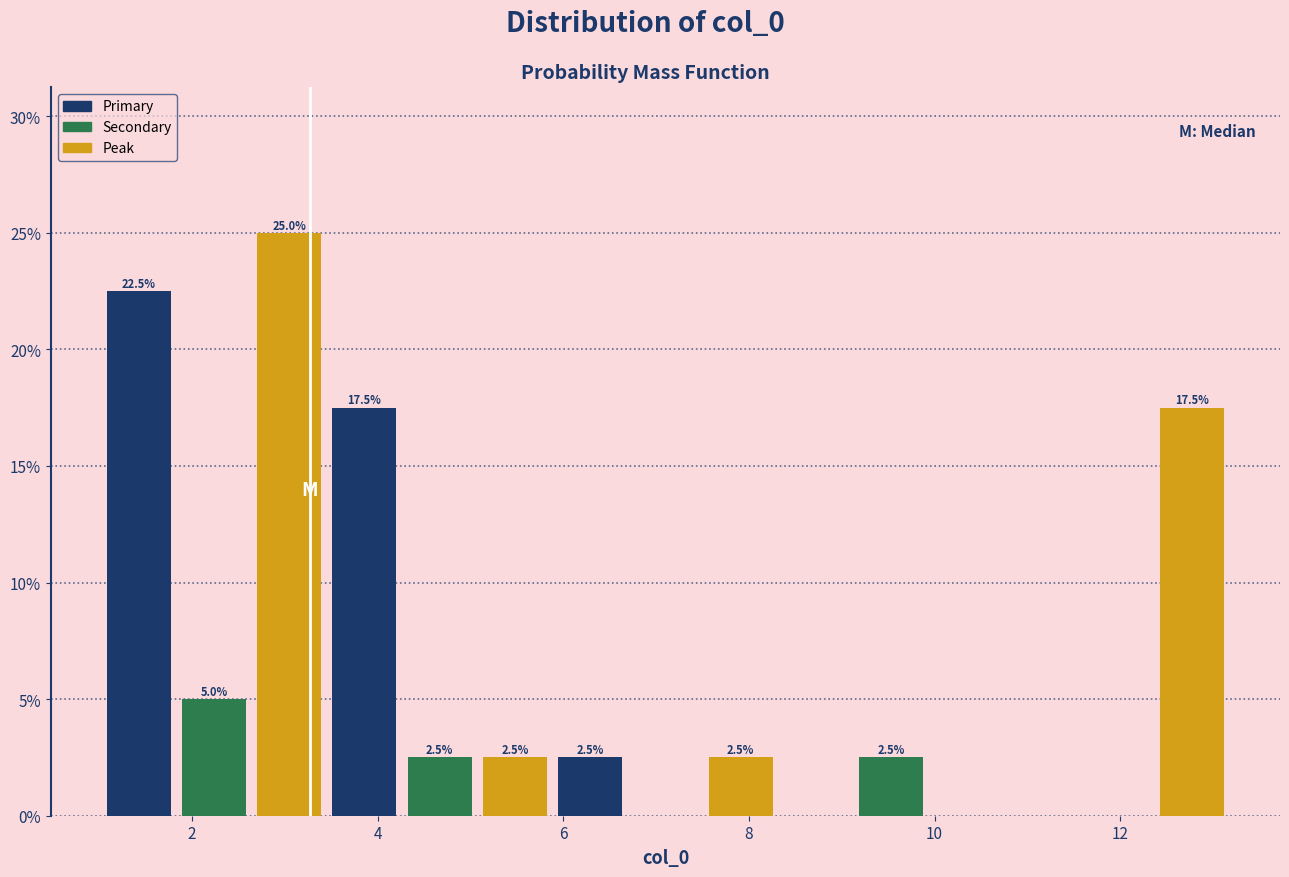

Which range on the x-axis has the tallest bar?

2.6 to 3.4